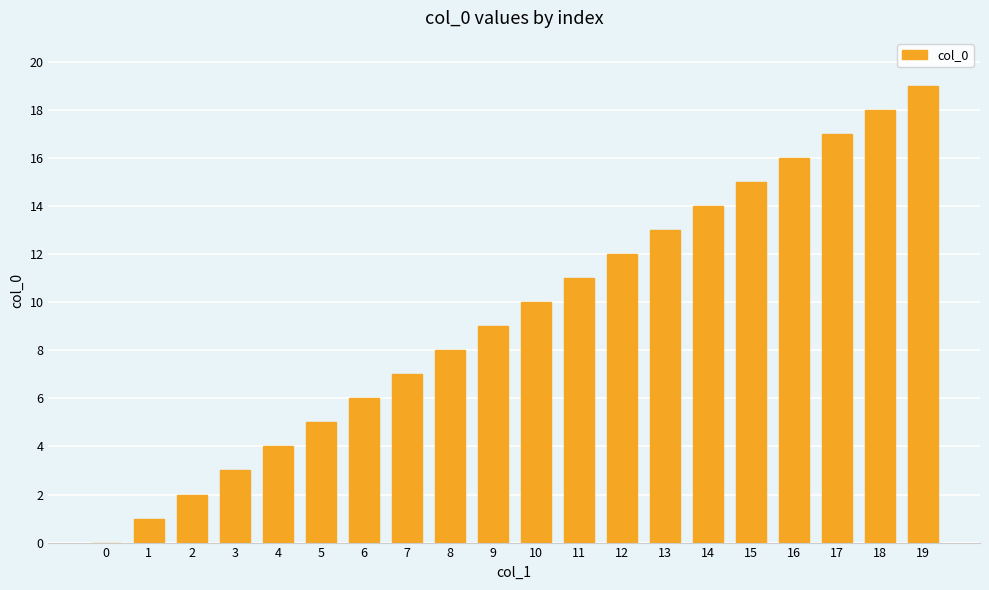

The chart shows a value of 27 at 18. True or false?

False